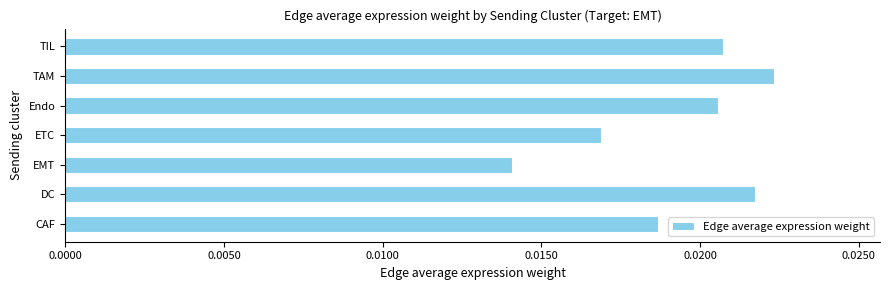

Which has a higher value, DC or TAM?

TAM